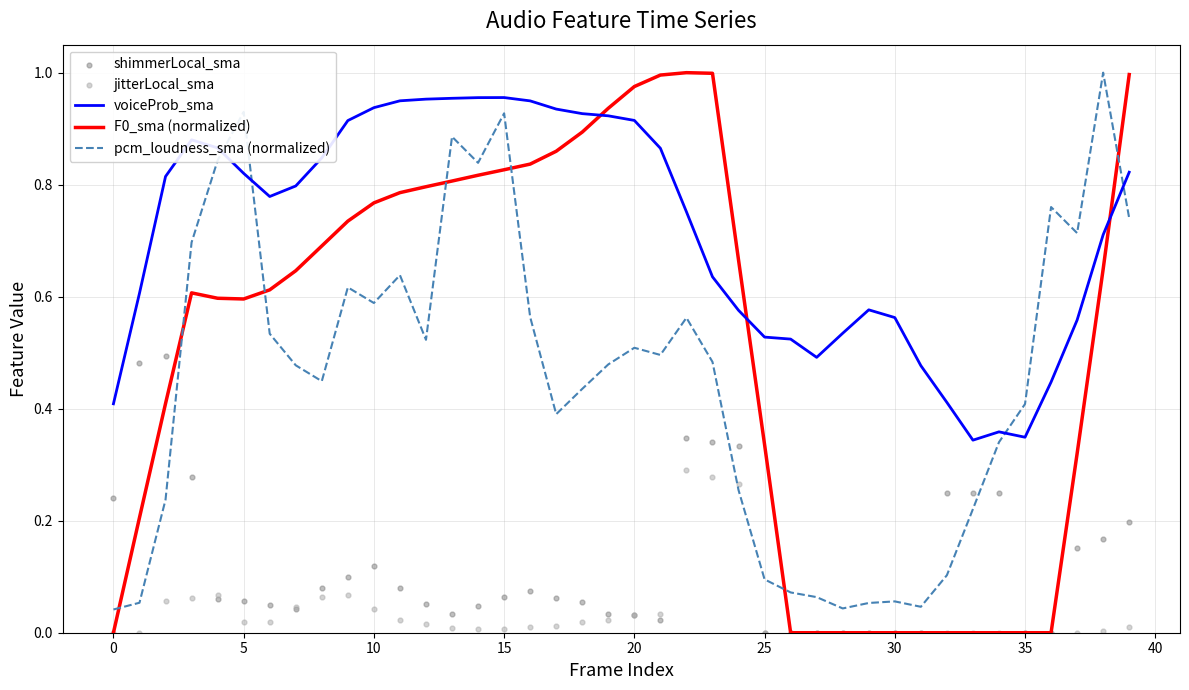

What is the total value across all series at 20?

2.4